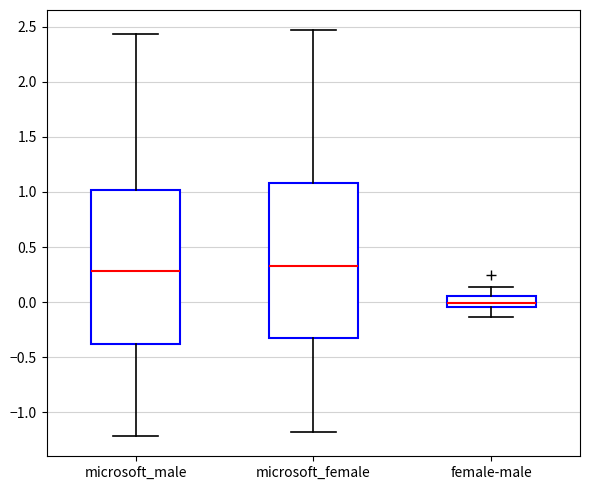

Reading left to right, read every box against the y-axis: the position of its median line, the range the box covers, and the ends of its whiskers. The values are not printed on the chart, so give them approximately, as read against the axis.

microsoft_male: median 0.30, box -0.40 to 1.00, whiskers -1.20 to 2.45
microsoft_female: median 0.35, box -0.35 to 1.10, whiskers -1.20 to 2.45
female-male: median 0.00, box -0.05 to 0.05, whiskers -0.15 to 0.15